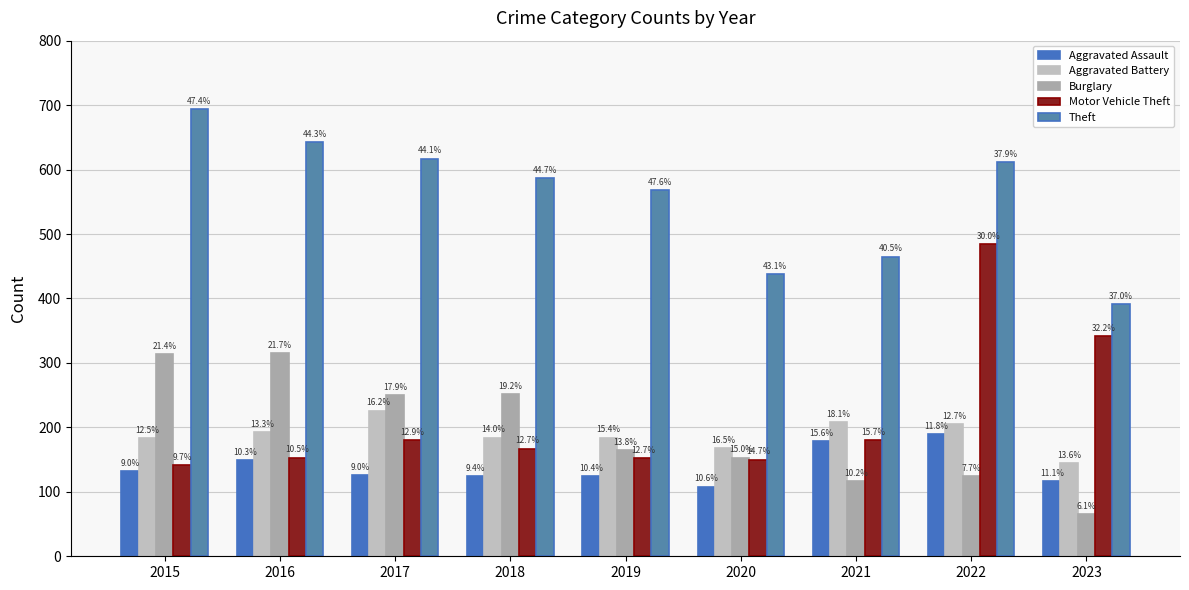

At which label does Aggravated Battery reach its minimum?

2023